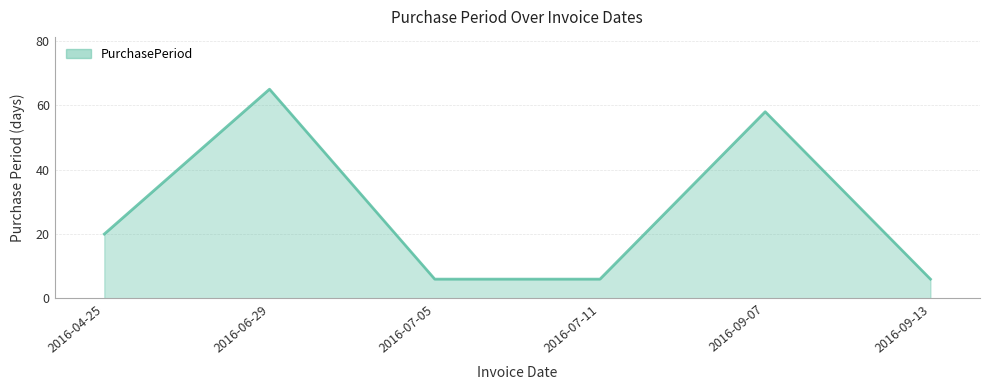

What position from the right is 2016-07-05?

4